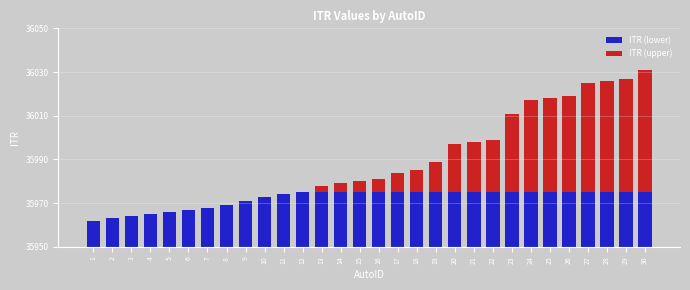

The ITR (lower) series shows 44 at 30. True or false?

False